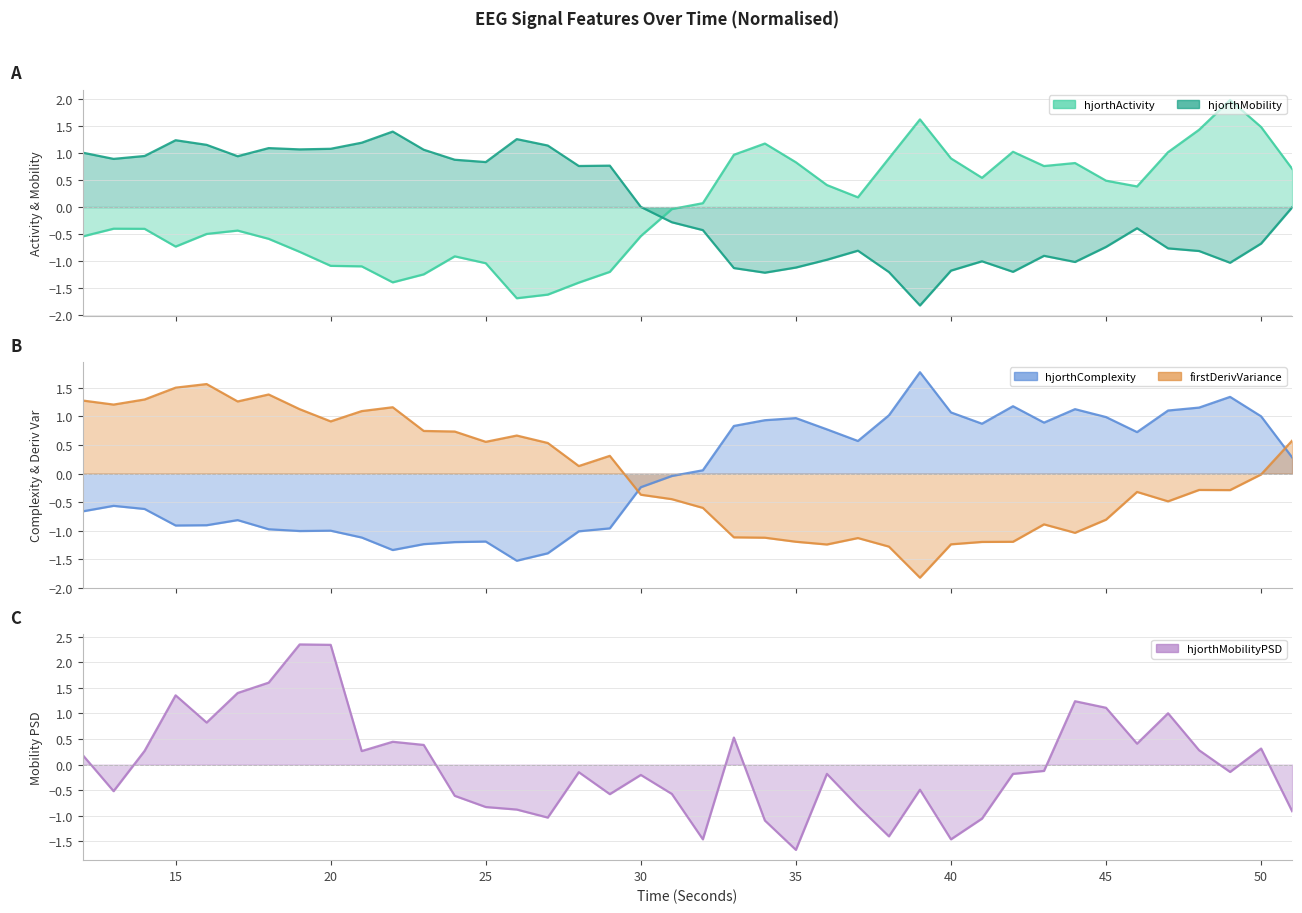

Where is the first local maximum for firstDerivVariance_EEG?

16